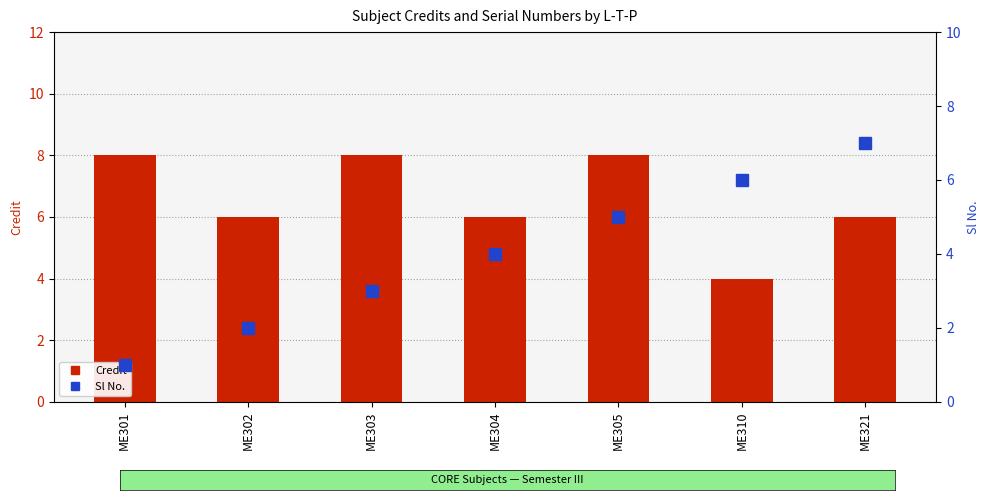

At which label is Credit closest to 6?

ME302